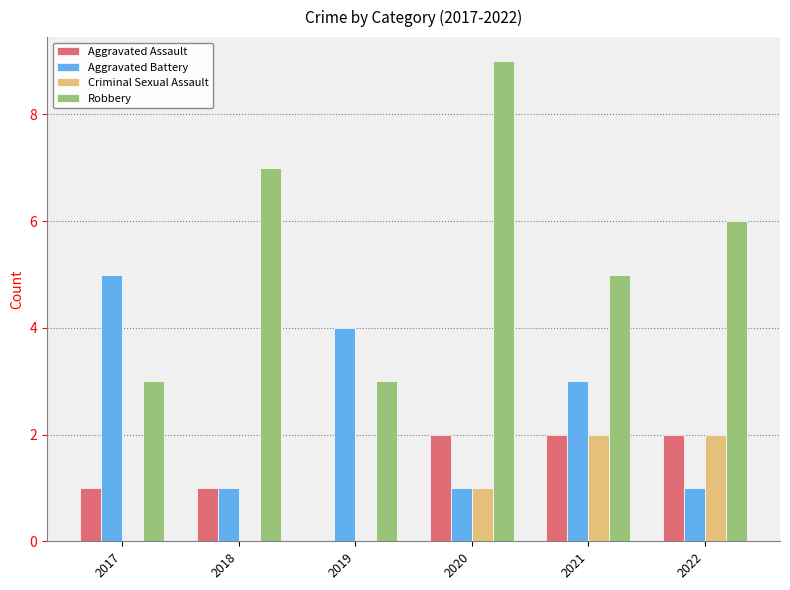

At which label is Robbery closest to 6?

2022